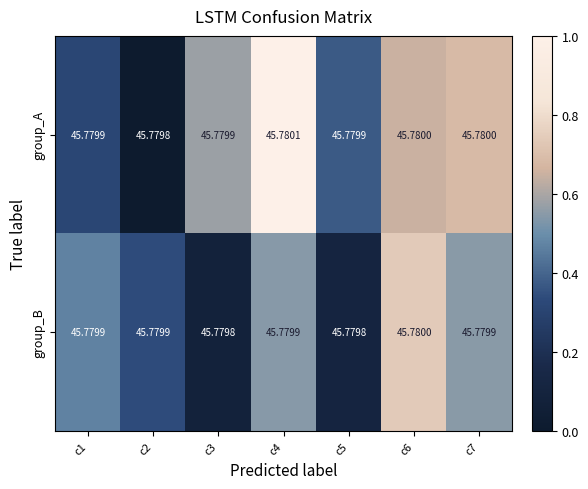

Which series has the largest total across all categories?

group_A